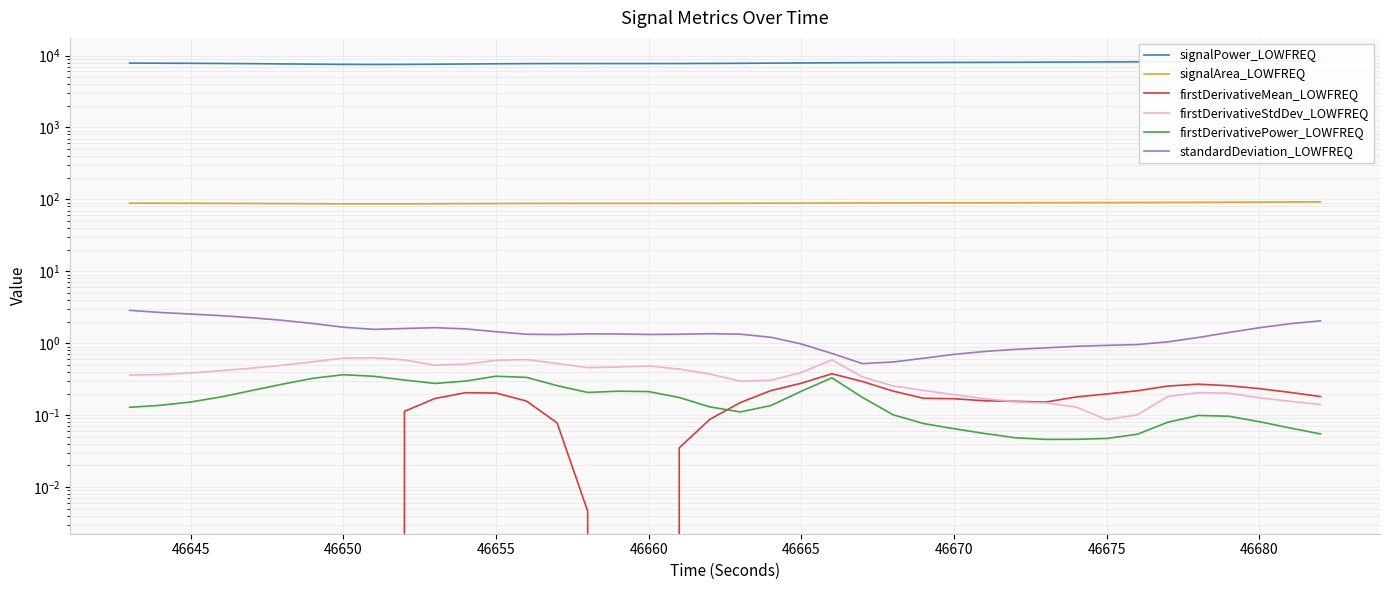

After their last crossing, which series has the higher values: firstDerivativePower_LOWFREQ or firstDerivativeMean_LOWFREQ?

firstDerivativeMean_LOWFREQ